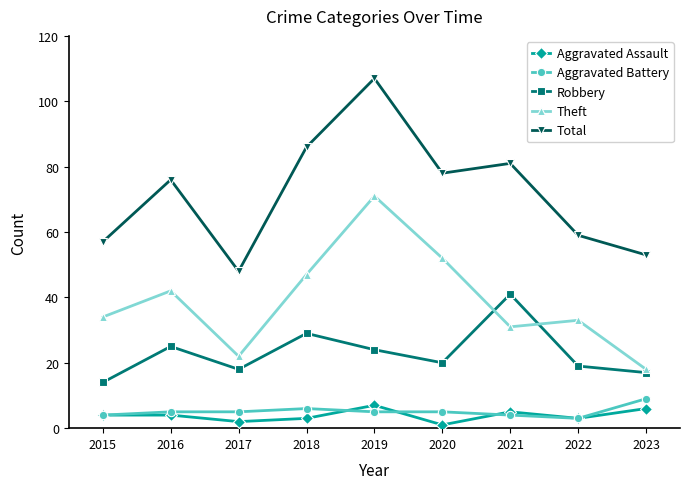

Which category has the highest value in the Robbery series?

2021